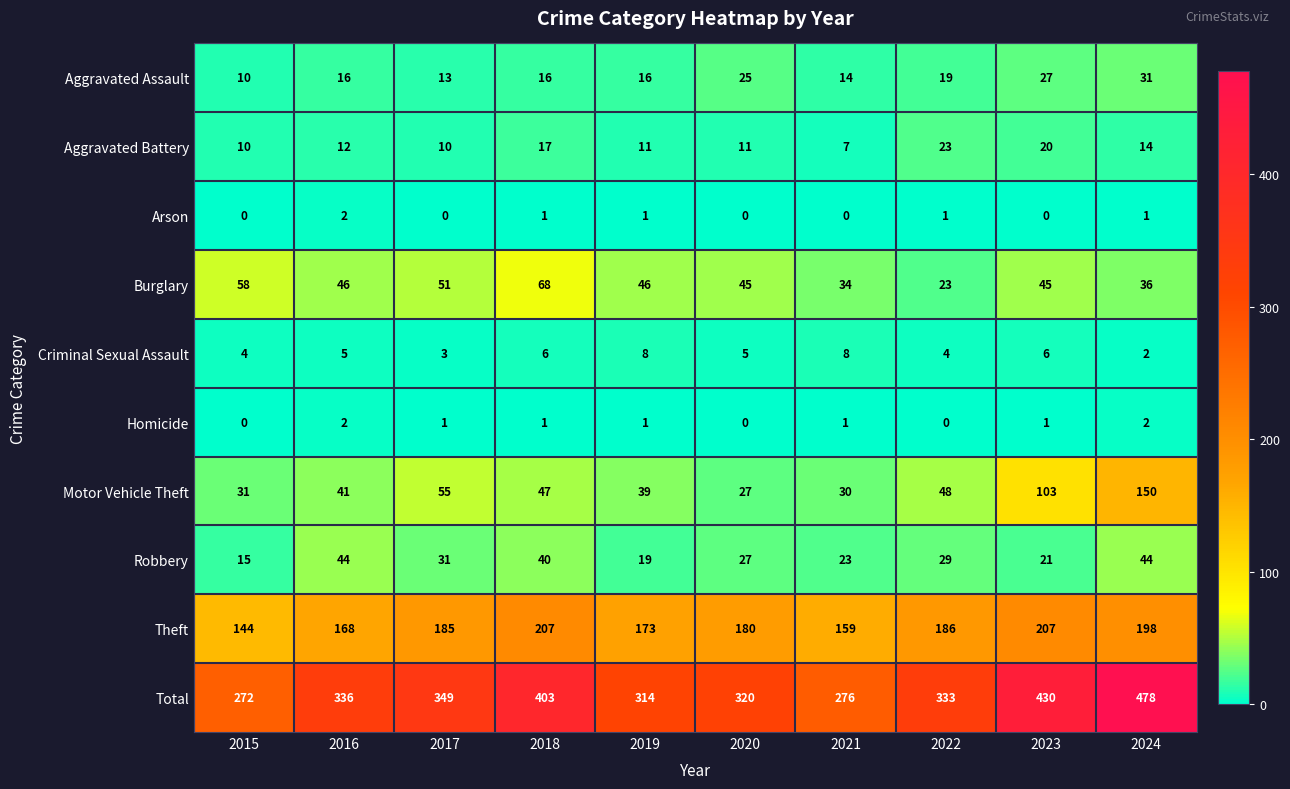

How many data points in Theft are less than 185?

5